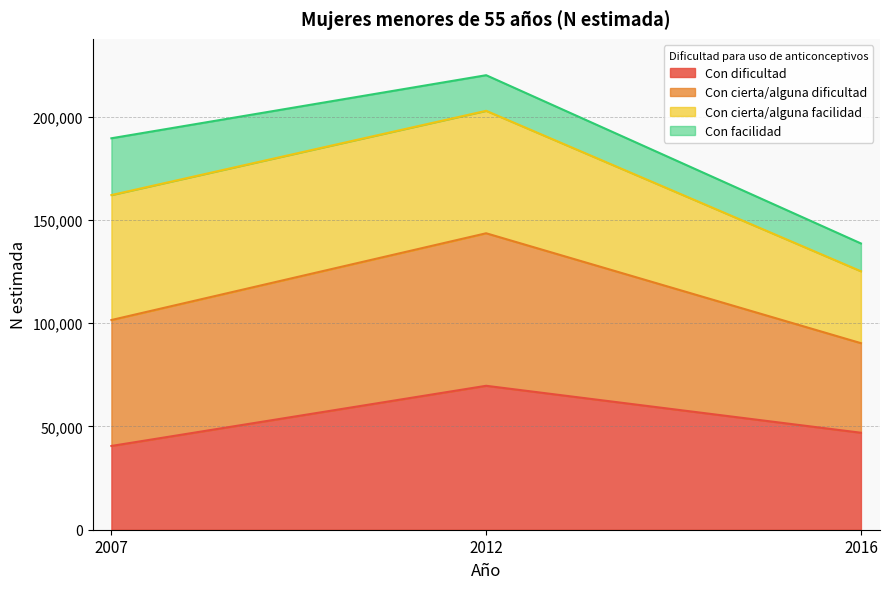

Between 2007 and 2016, which is larger?

2016